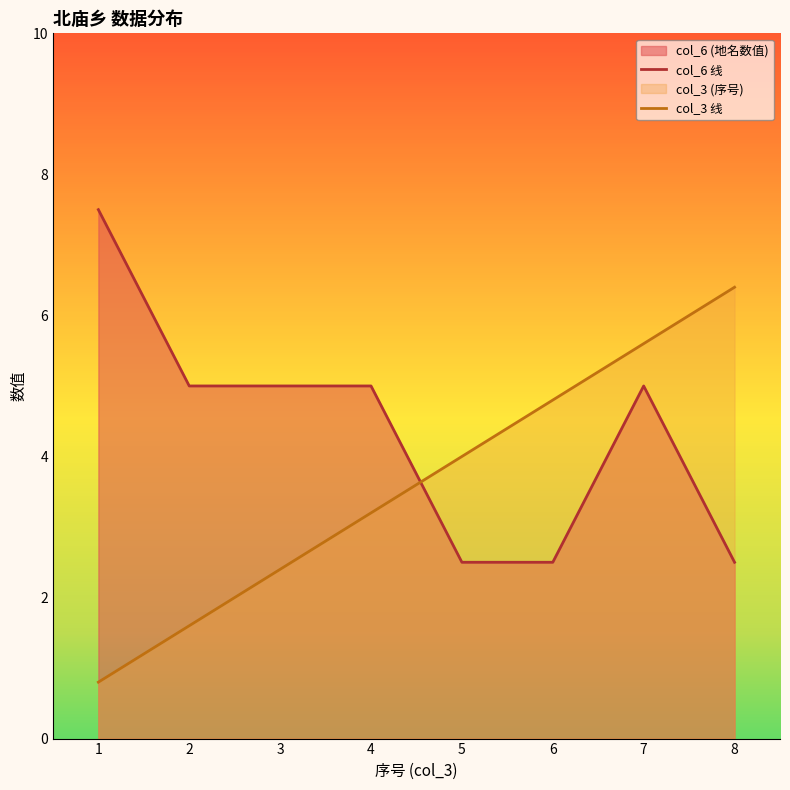

How many values in the col_3 线 series exceed 4?

3